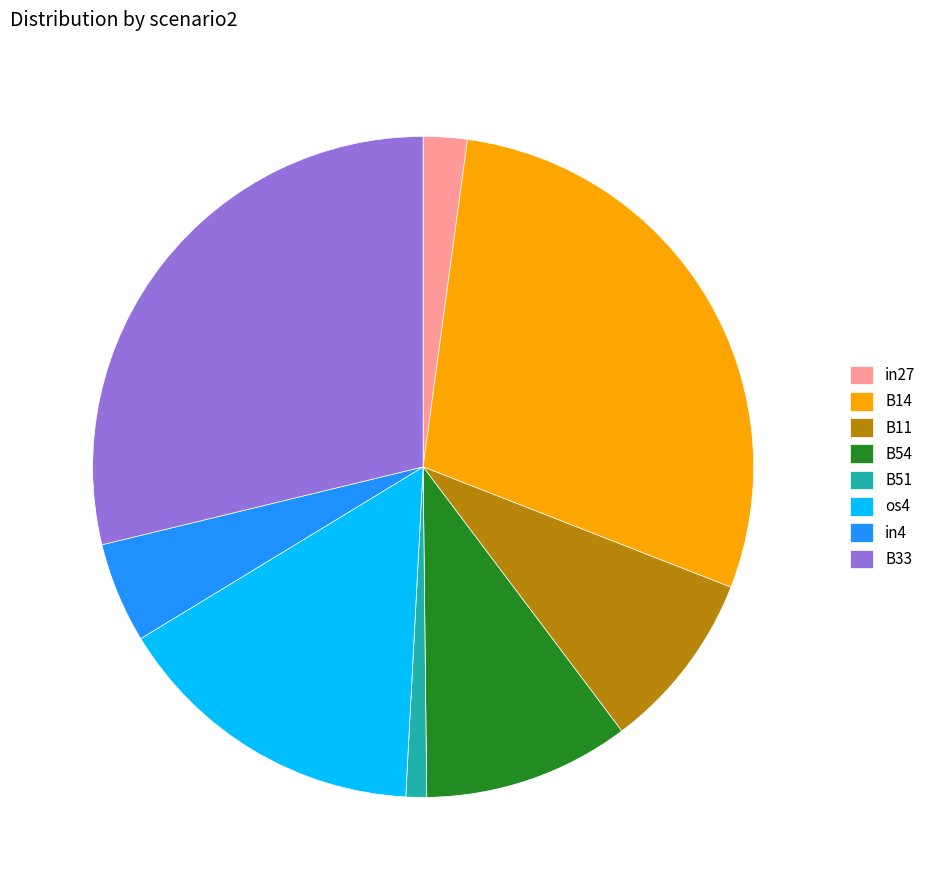

What is the ratio of the value at B14 to the value at in4?

5.9